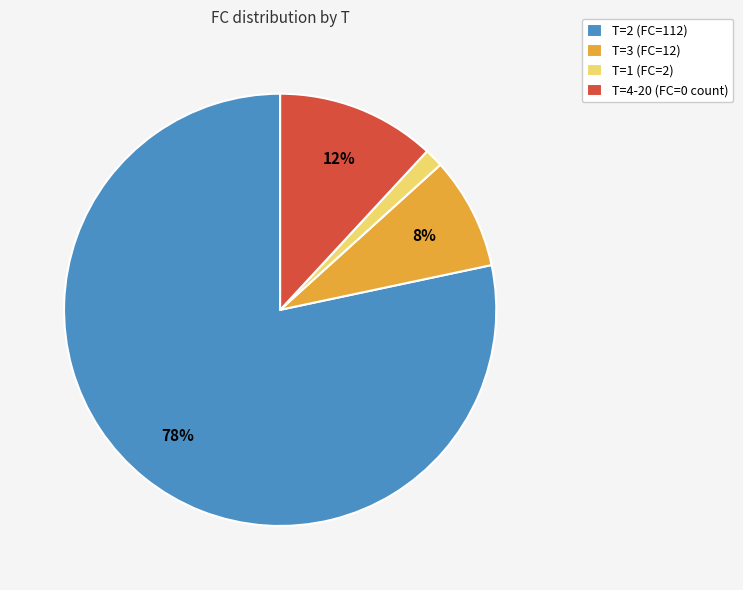

Which slice is the smallest?

T=1 (FC=2)